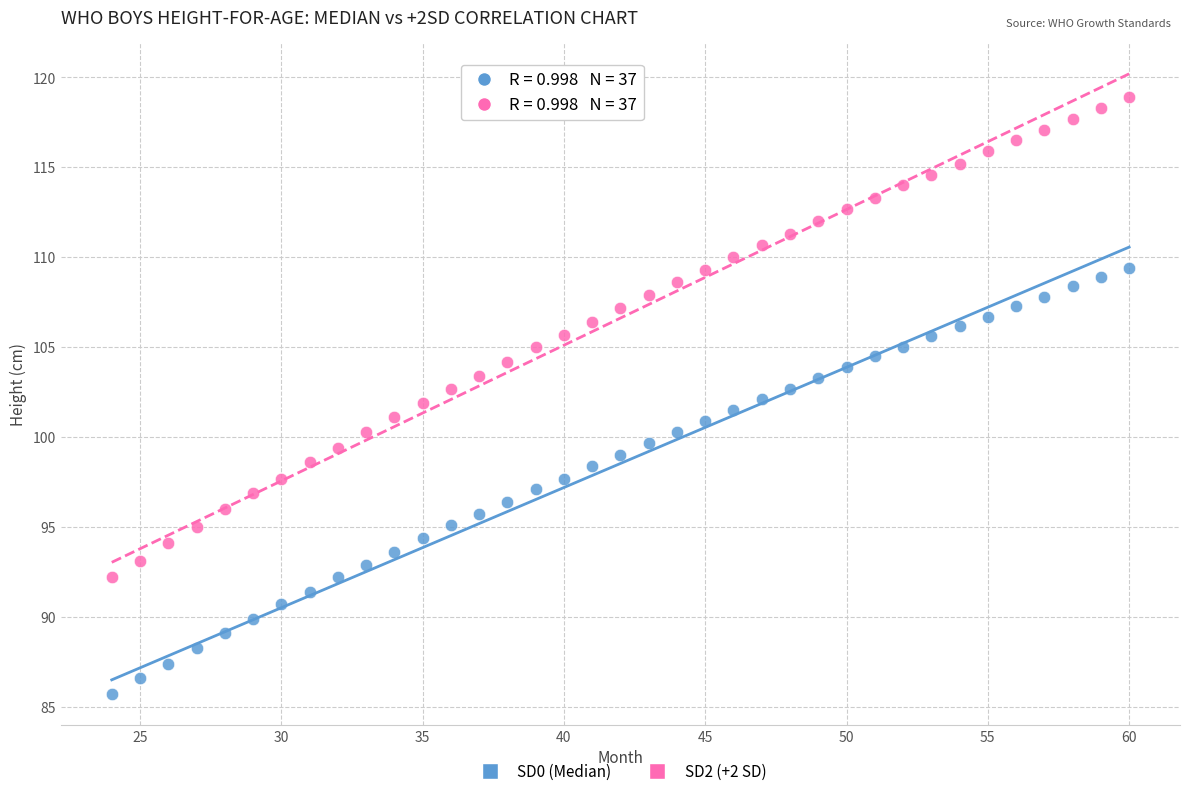

Which series has the widest spread of Y values?

SD2 (+2 SD)